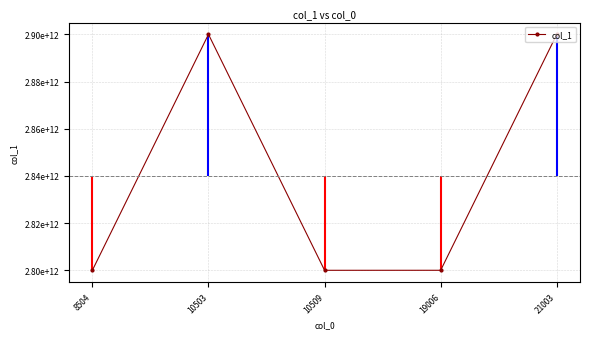

Reading right to left, transcribe all the data shown in this chart.

2900015428319	2800010985360	2800002658982	2900015428319	2800010985360